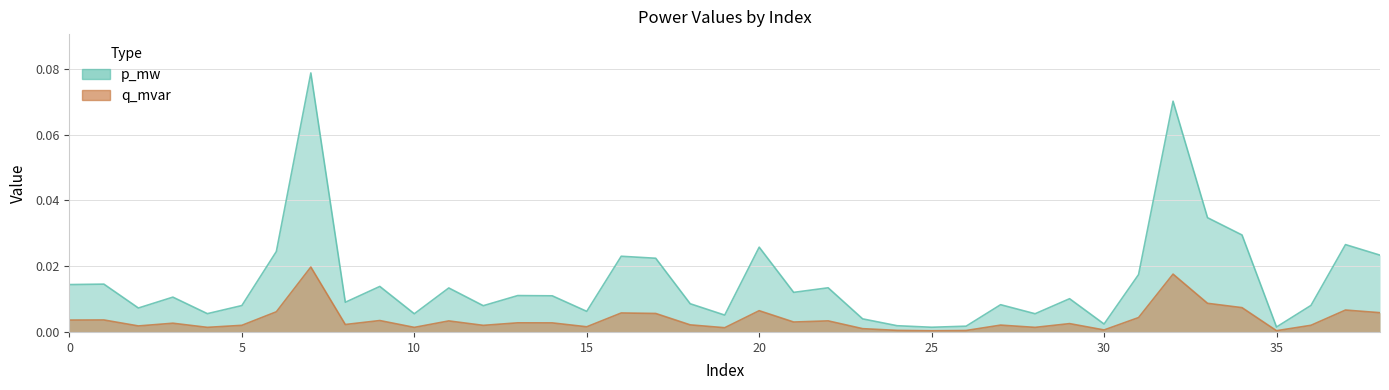

In p_mw, how many points are lower than both neighbors (excluding endpoints)?

12